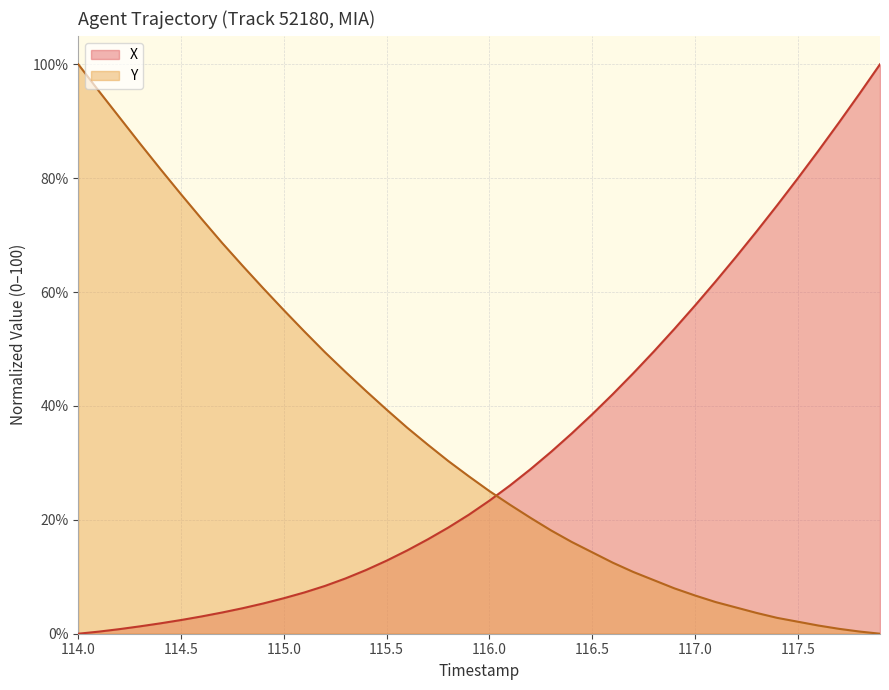

True or false: Y has more than 2 interior local peaks.

False